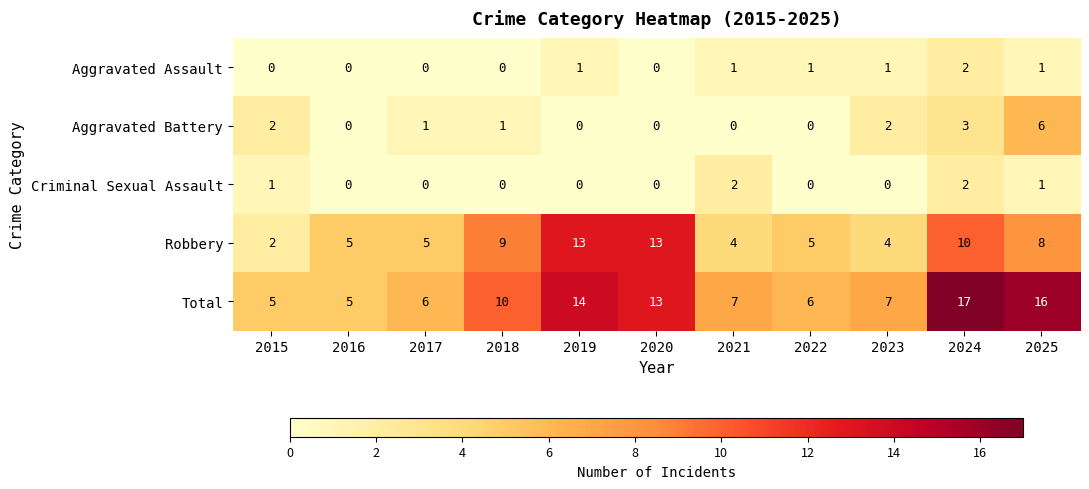

Is it true that Total equals 9 at 2015?

False